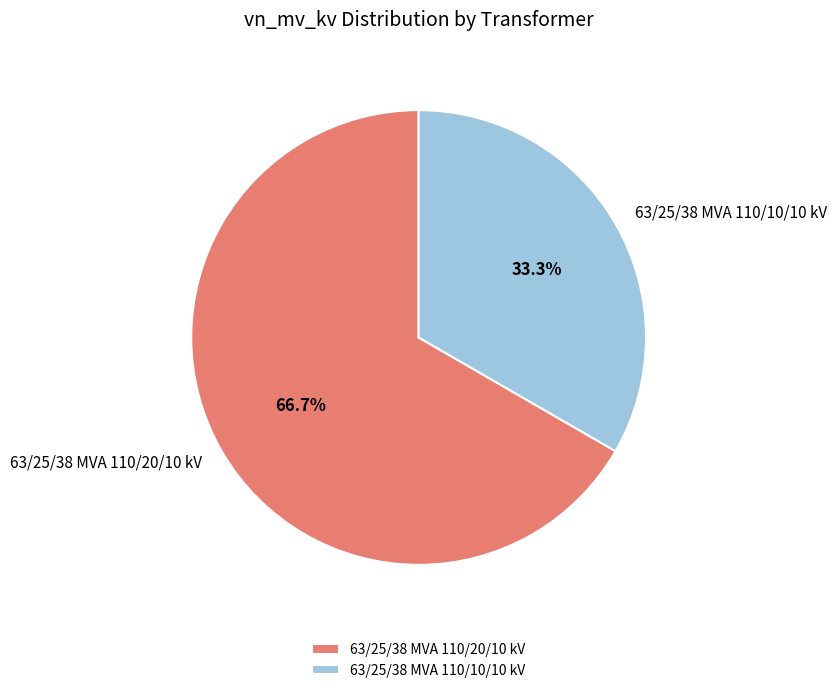

What is the majority slice?

63/25/38 MVA 110/20/10 kV